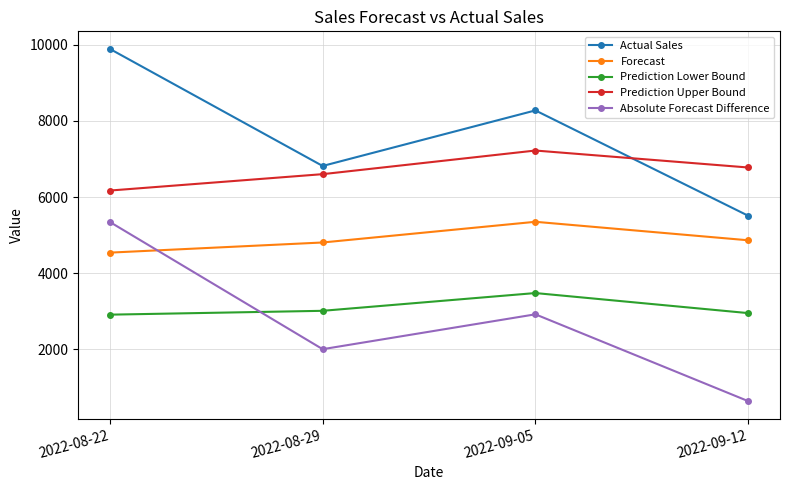

True or false: Forecast and Prediction Upper Bound cross at least once.

False